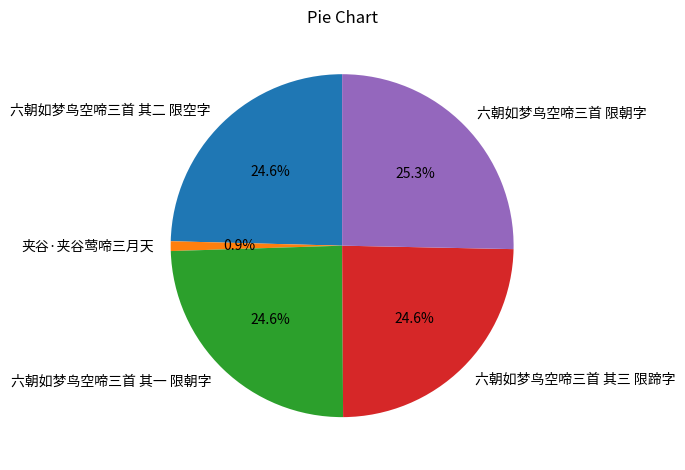

How many segments does this pie chart have?

5